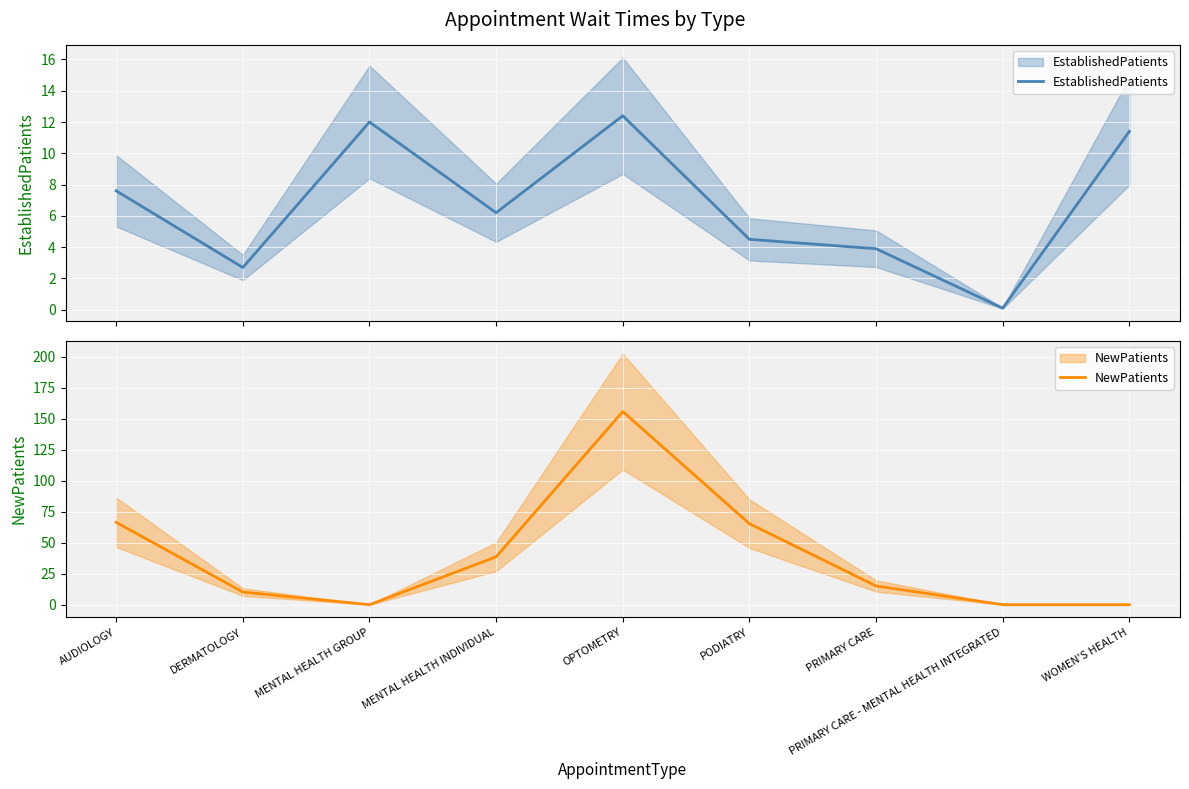

Rank the series by their maximum value, from highest to lowest.

NewPatients, EstablishedPatients